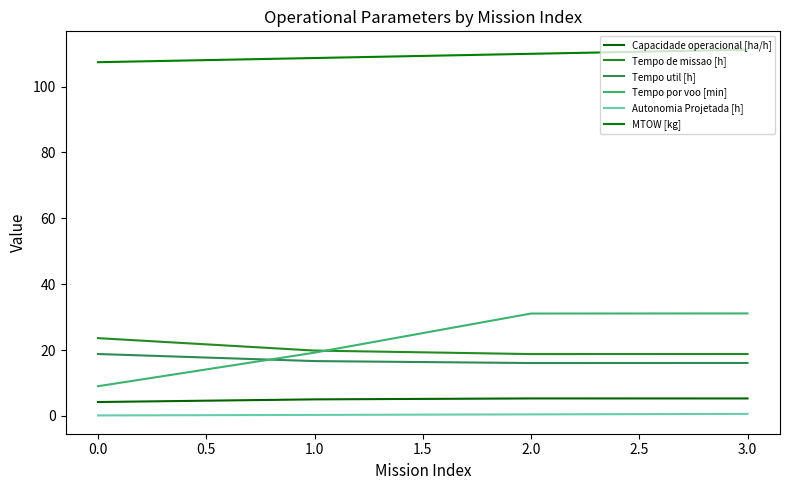

What position from the right is 0.0?

4